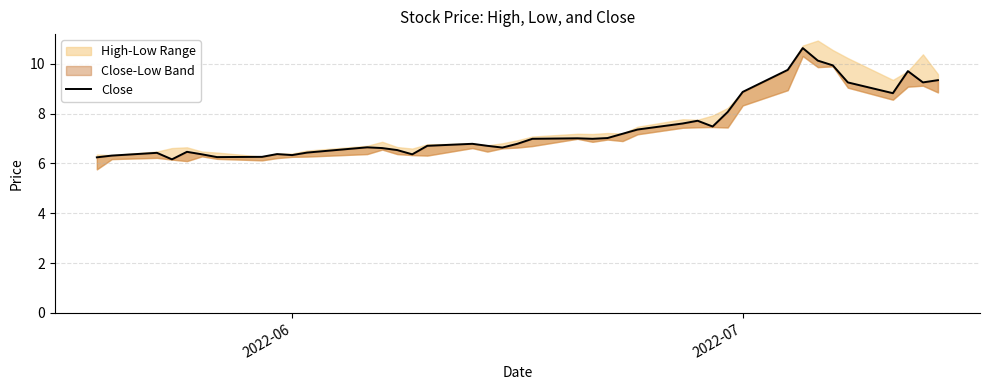

Does the chart have visible grid lines?

Yes